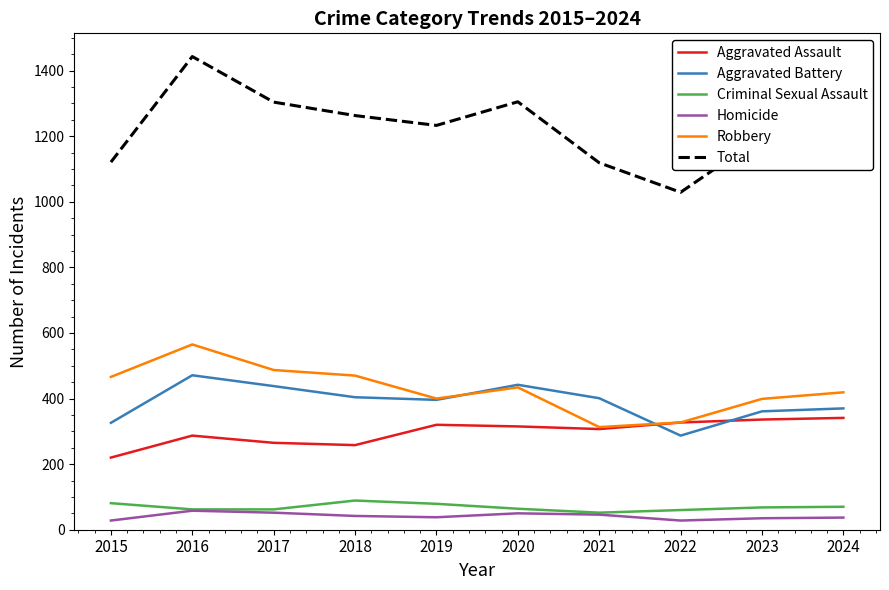

Does the chart display data point markers on the line(s)?

No